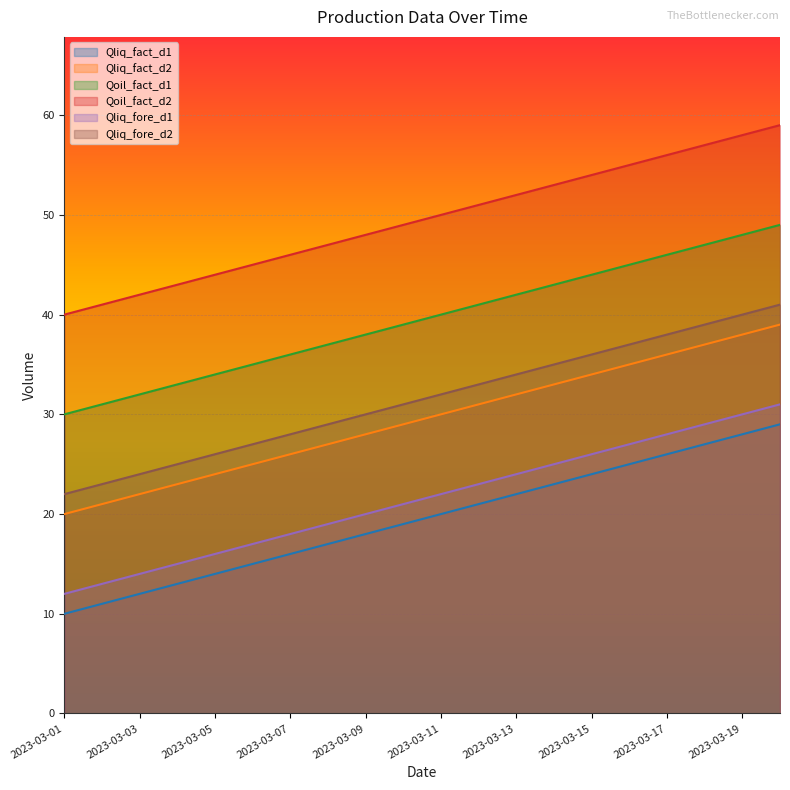

List the labels in order of Qliq_fact_d1 value, largest first.

2023-03-20, 2023-03-19, 2023-03-18, 2023-03-17, 2023-03-16, 2023-03-15, 2023-03-14, 2023-03-13, 2023-03-12, 2023-03-11, 2023-03-10, 2023-03-09, 2023-03-08, 2023-03-07, 2023-03-06, 2023-03-05, 2023-03-04, 2023-03-03, 2023-03-02, 2023-03-01